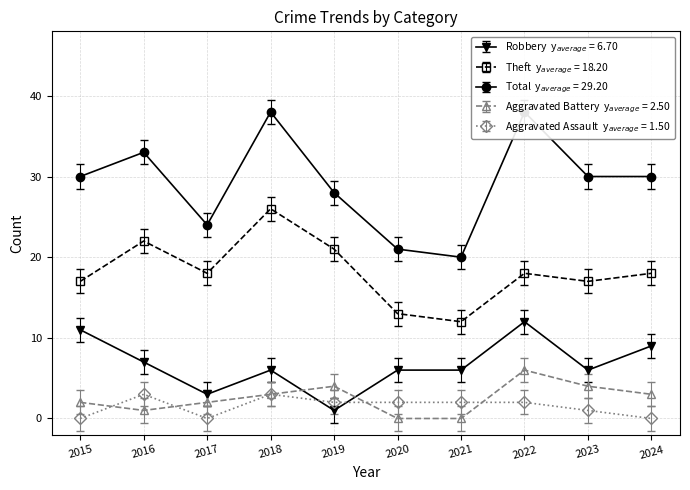

What are all the series names shown in the legend?

Robbery, Theft, Total, Aggravated Battery, Aggravated Assault